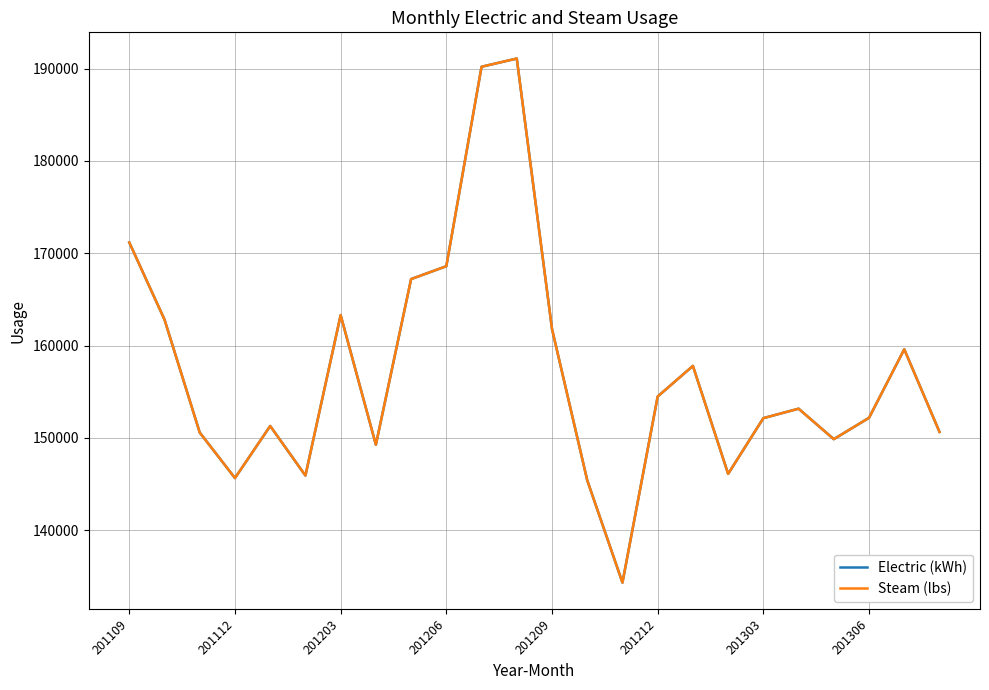

Which series has the largest range (max minus min)?

Electric (kWh)